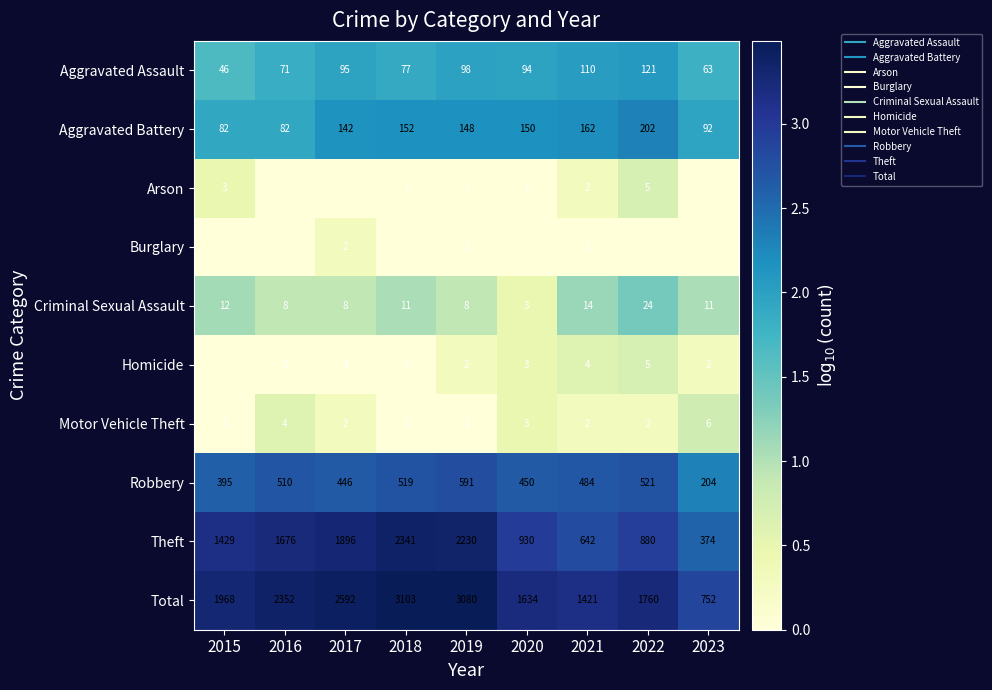

True or false: Aggravated Assault has a value of 2.6 at 2017.

False